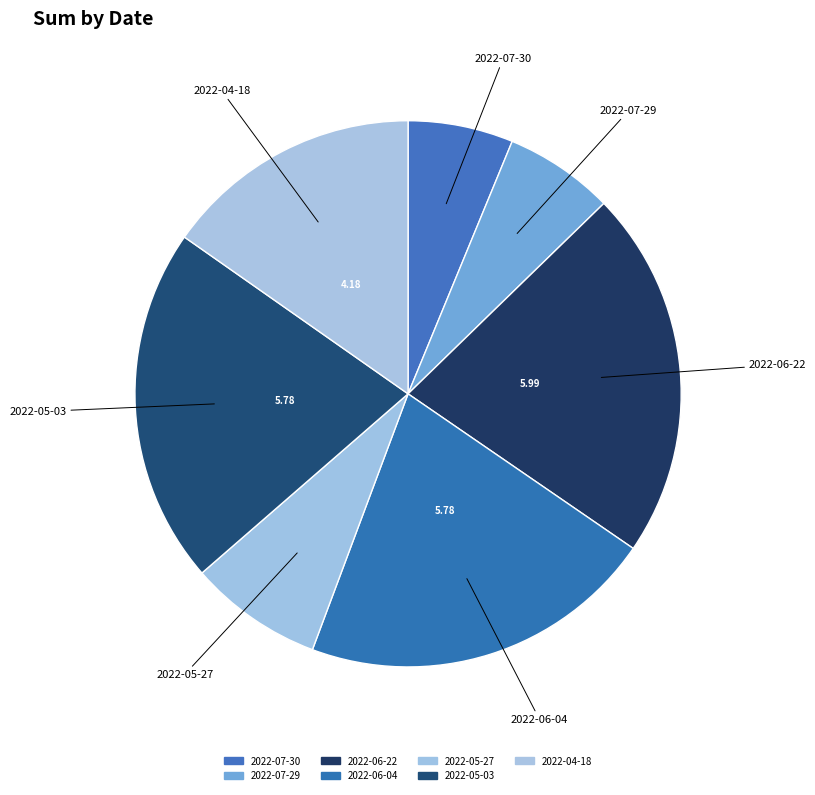

The 2022-05-27 slice represents 18% of the pie. True or false?

False